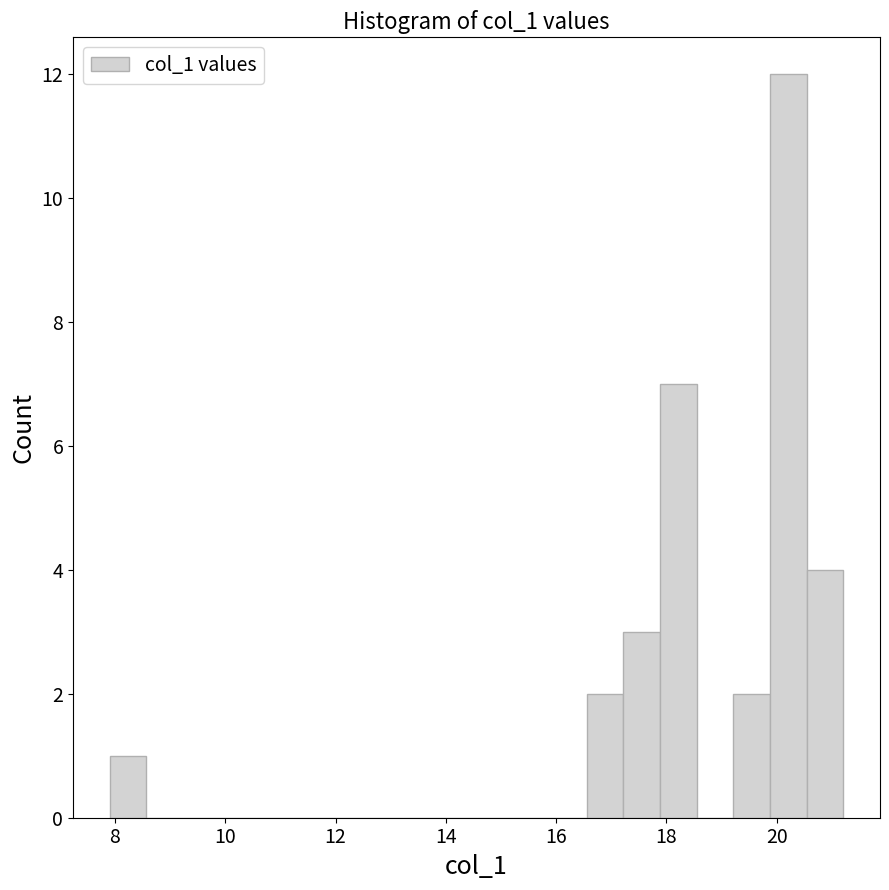

Read against the x-axis, roughly where is the centre of the tallest bar?

20.2